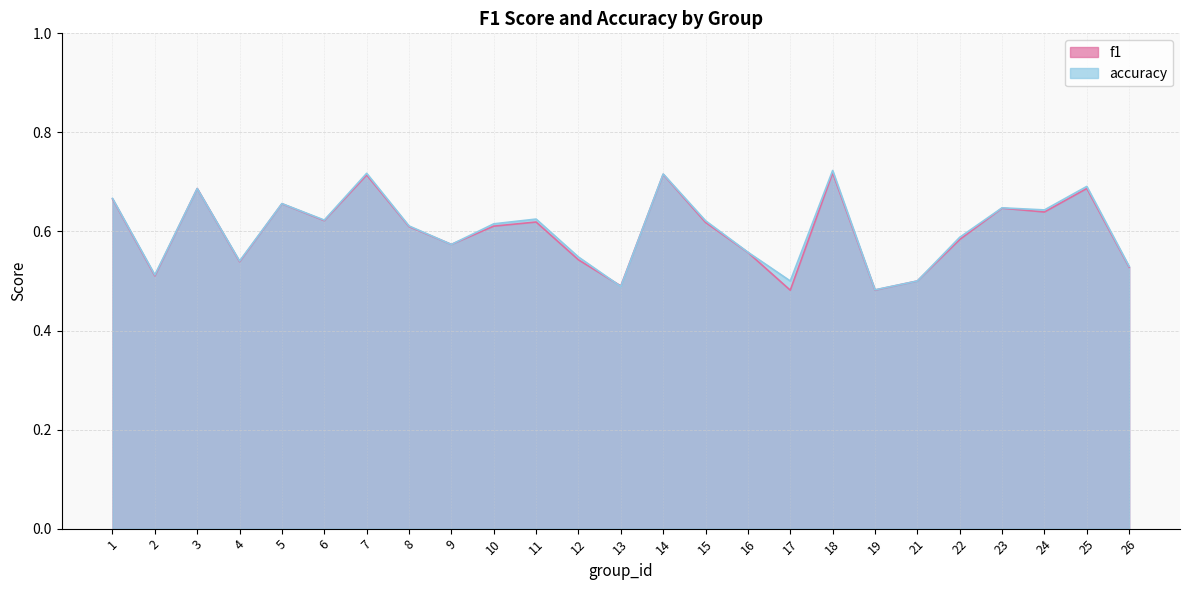

What is the difference between the second highest and second lowest values in the f1 series?

0.2